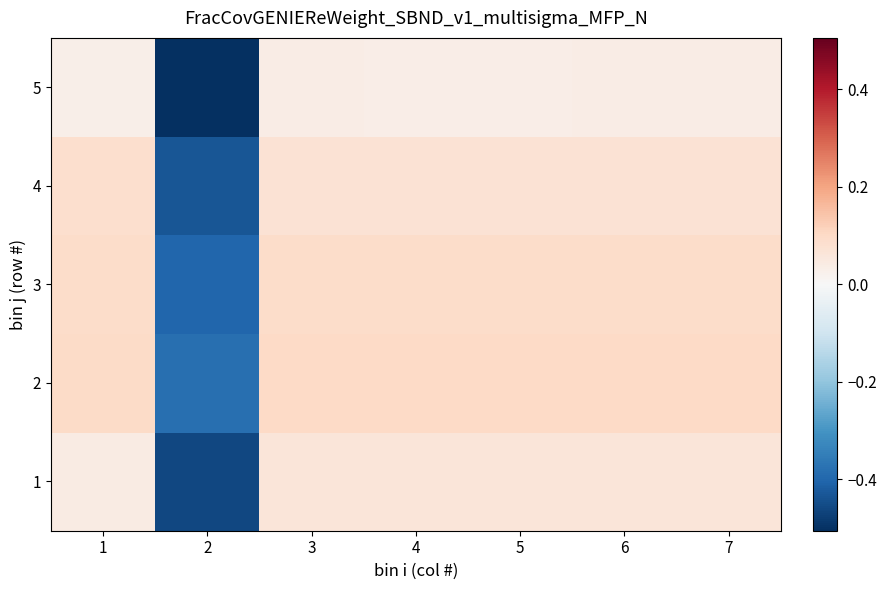

What is the minimum value shown in the chart?

-0.5